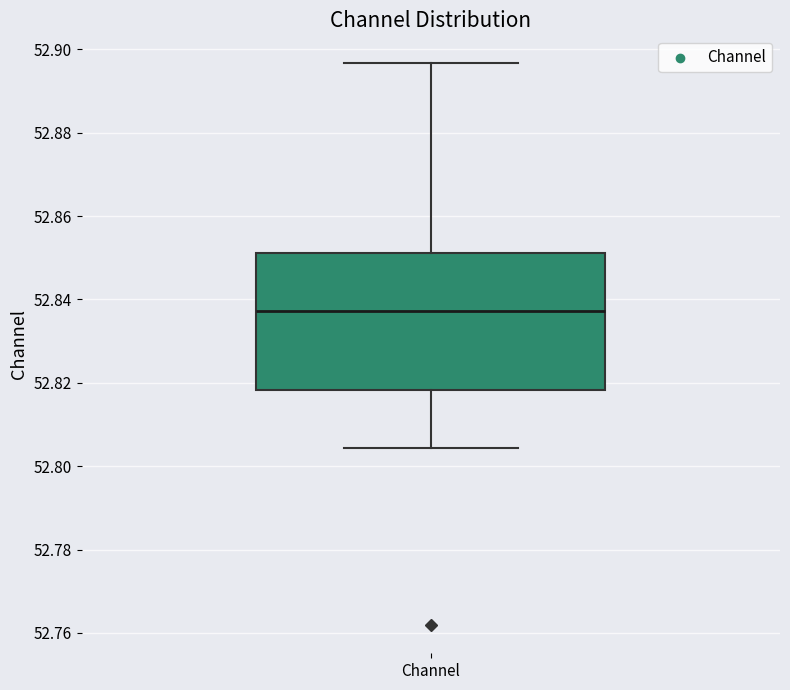

Where does the upper whisker of the box for Channel end on the y-axis? The values are not printed on the chart, so give them approximately, as read against the axis.

52.896